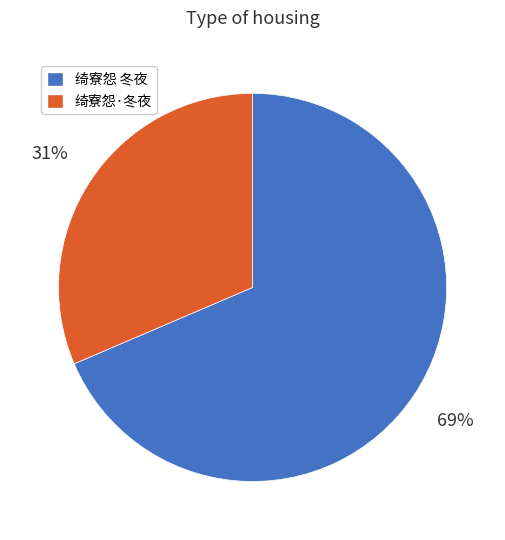

Between 绮寮怨·冬夜 and 绮寮怨 冬夜, which is larger?

绮寮怨 冬夜